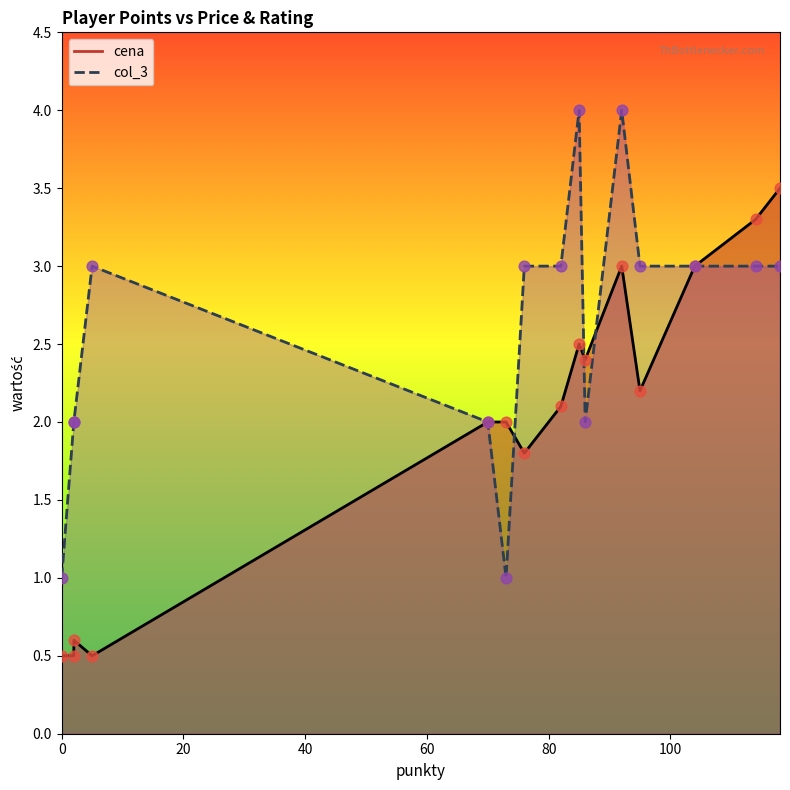

What are all the series names shown in the legend?

cena, col_3